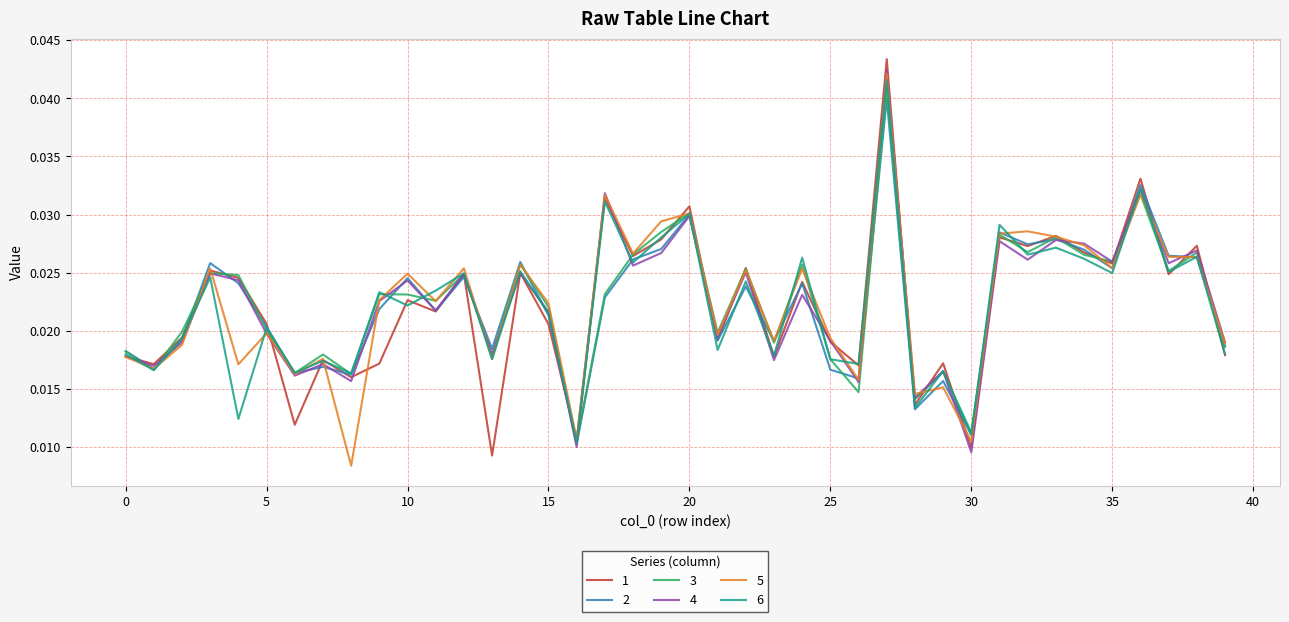

True or false: 6 and 4 cross at least once.

True